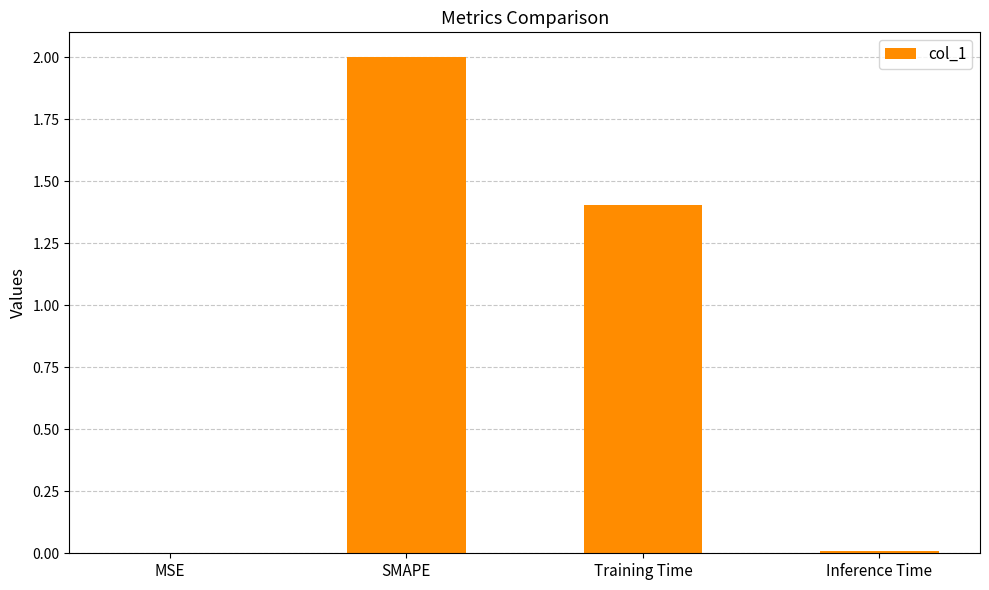

What is the sum of the values at Training Time and Inference Time?

1.4